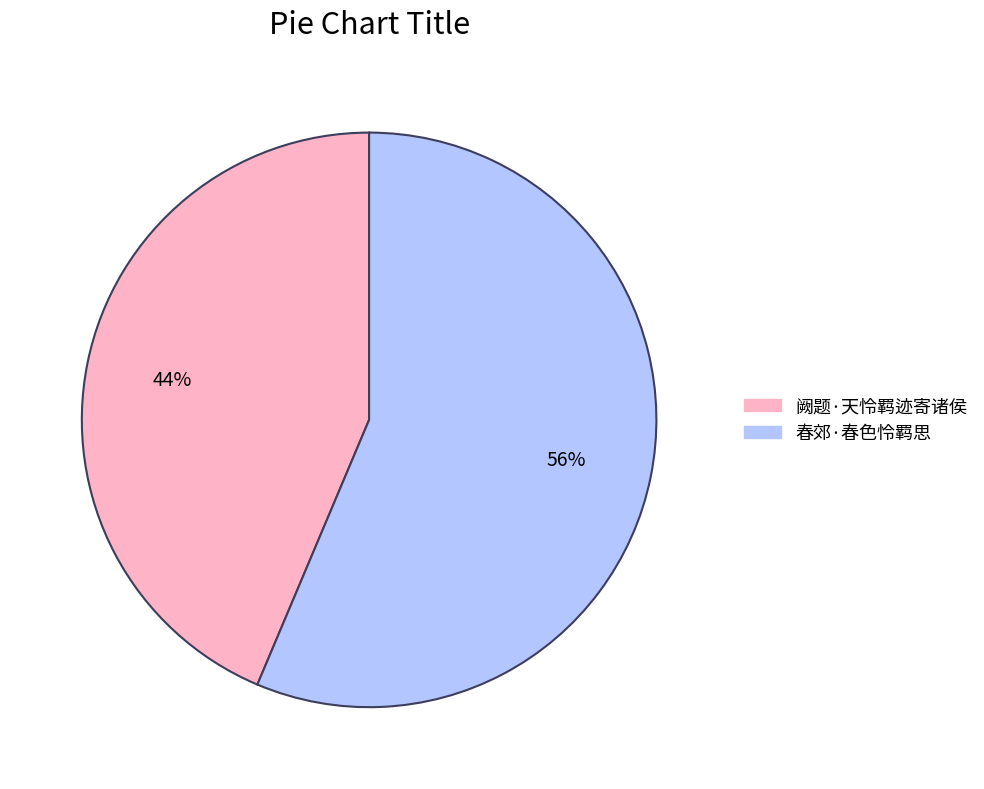

What is the smallest slice in the pie chart?

阙题·天怜羁迹寄诸侯